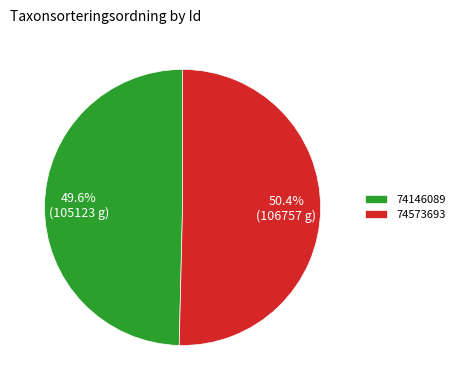

To the nearest percent, what is the difference between the 74573693 and 74146089 slice percentages?

1%